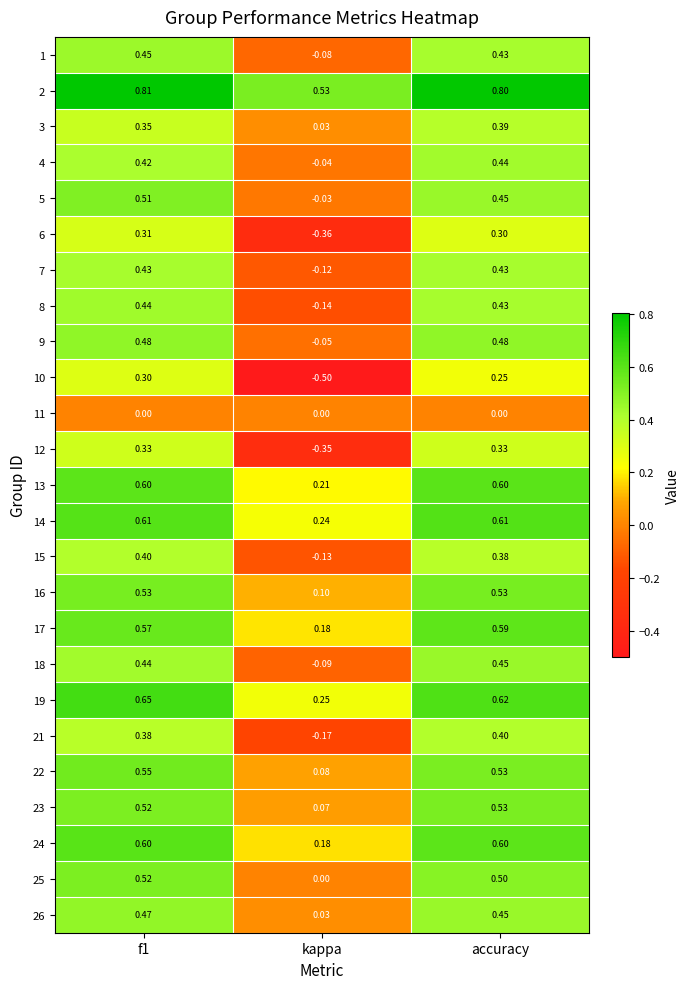

Which series has the largest range (max minus min)?

10